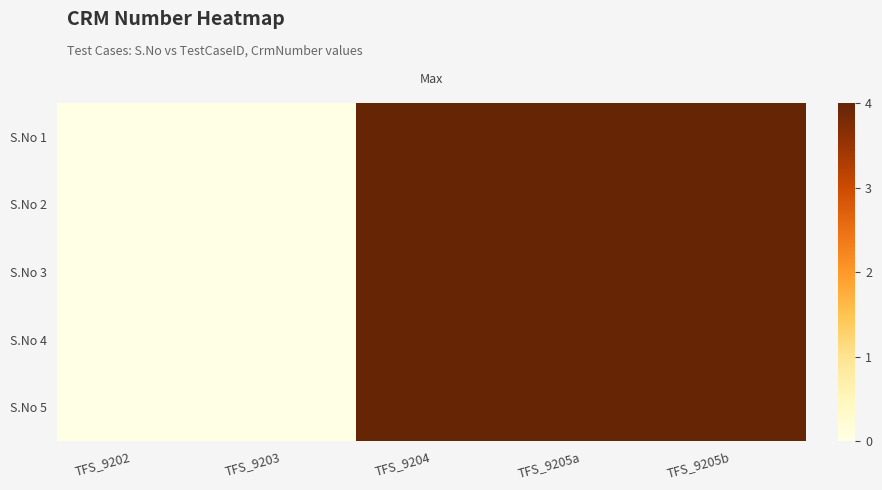

Rank the series at TFS_9205a from lowest to highest value.

S.No 1, S.No 2, S.No 3, S.No 4, S.No 5